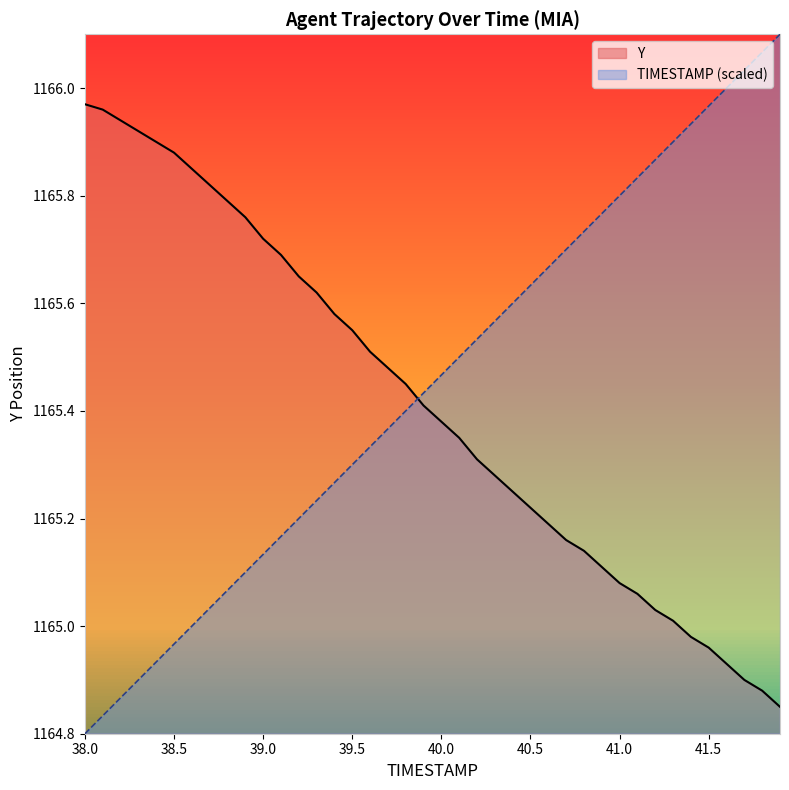

What is the approximate value of TIMESTAMP at 41.7?

1166.0